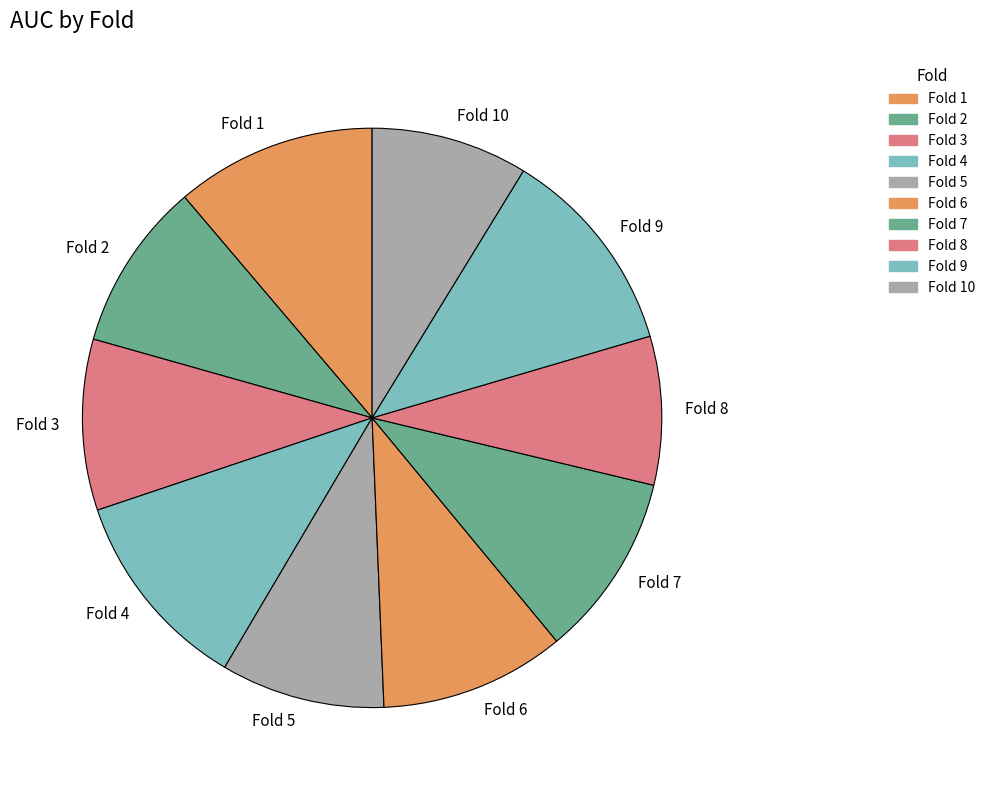

Is the sum of Fold 1 and Fold 10 greater than half?

No